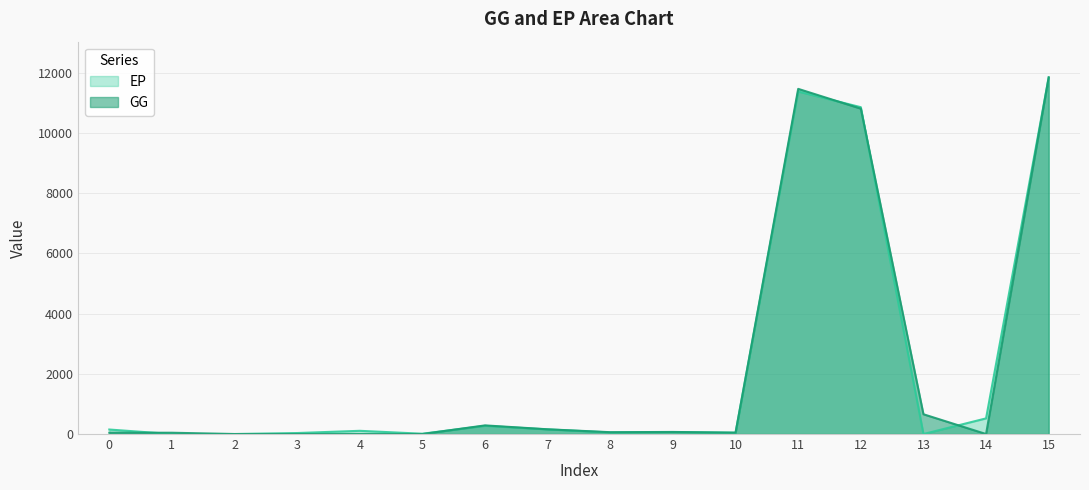

At which category is the sum across all series the highest?

15